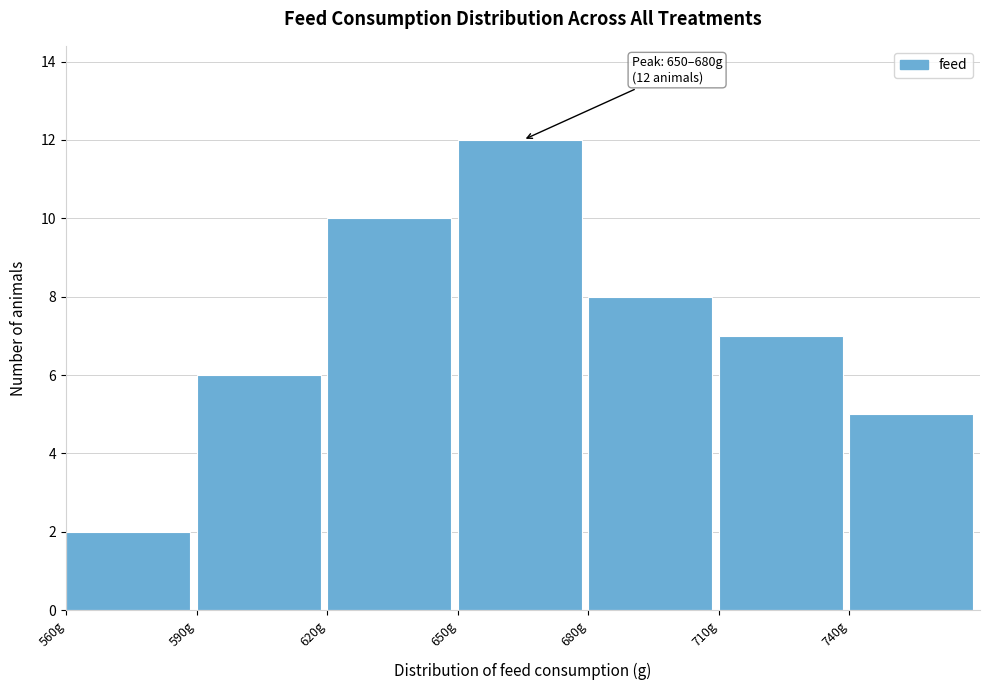

Which range on the x-axis has the tallest bar?

650 to 680